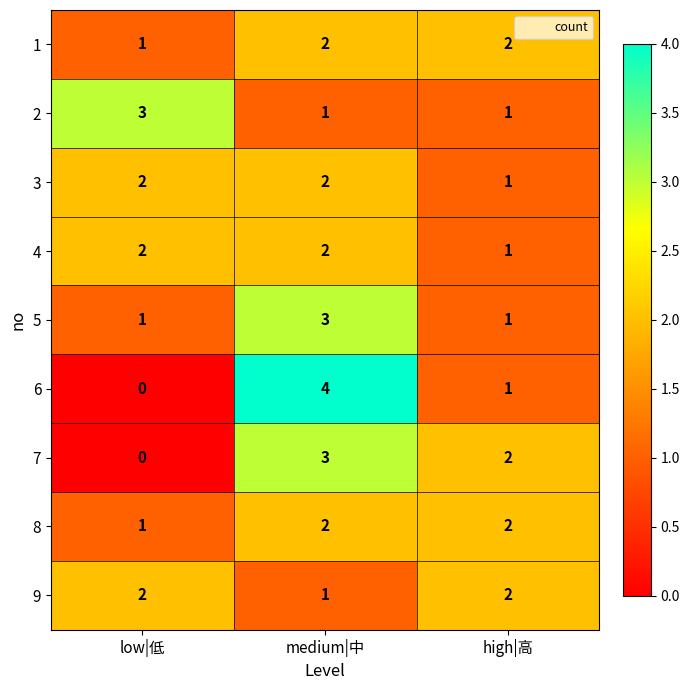

Between medium|中 and high|高, which series saw the biggest shift?

6